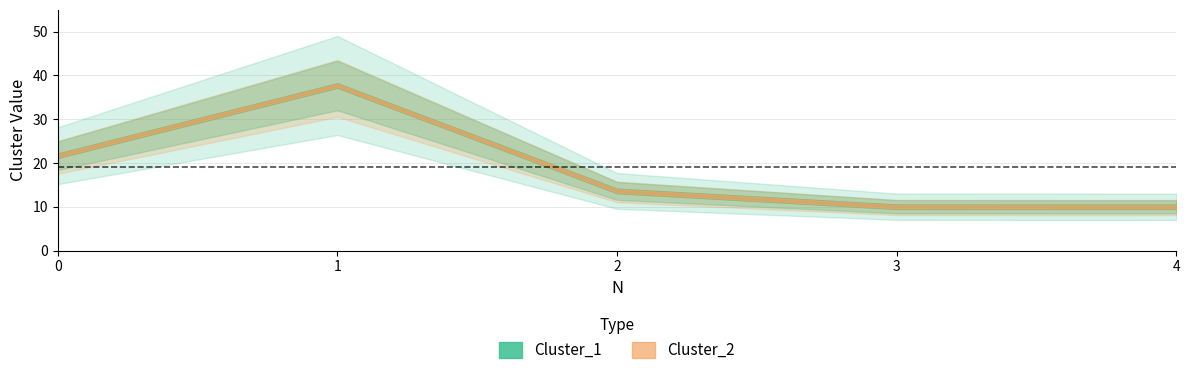

What is the total value across all series at 4?

20